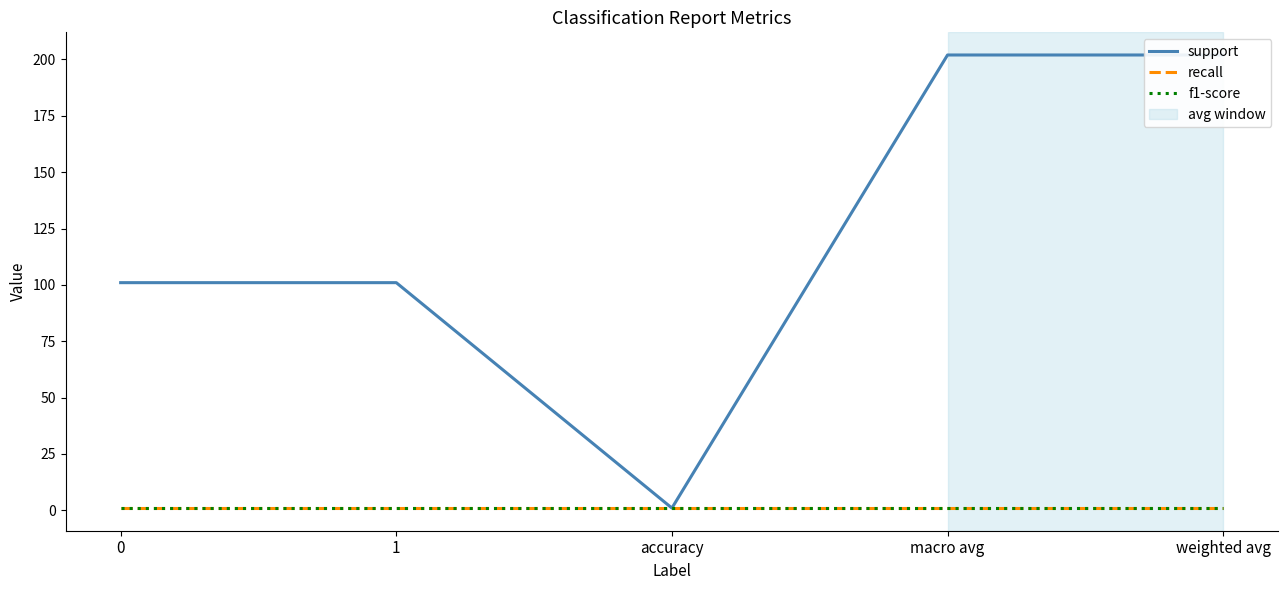

Reading left to right, extract all data points from this chart.

support: 0=101	1=101	accuracy=1	macro avg=202	weighted avg=202
recall: 0=1	1=1	accuracy=1	macro avg=1	weighted avg=1
f1-score: 0=1	1=1	accuracy=1	macro avg=1	weighted avg=1